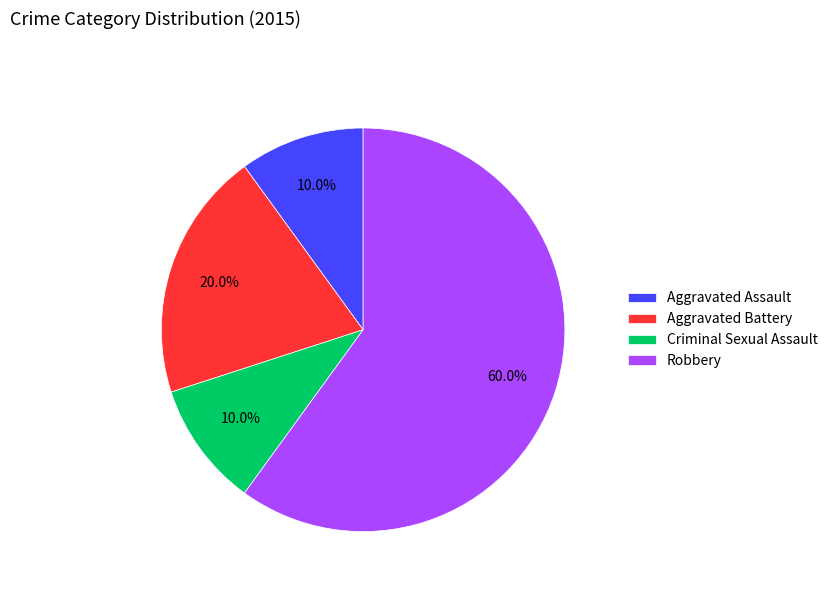

To the nearest percent, what is the combined percentage of Criminal Sexual Assault and Robbery?

70%